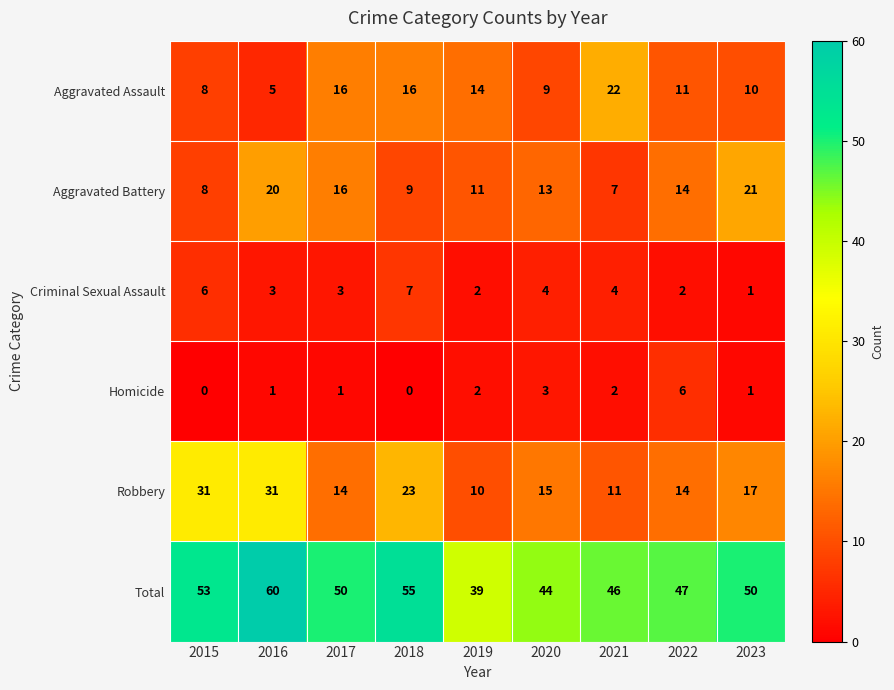

What is the average value of the Criminal Sexual Assault series?

4